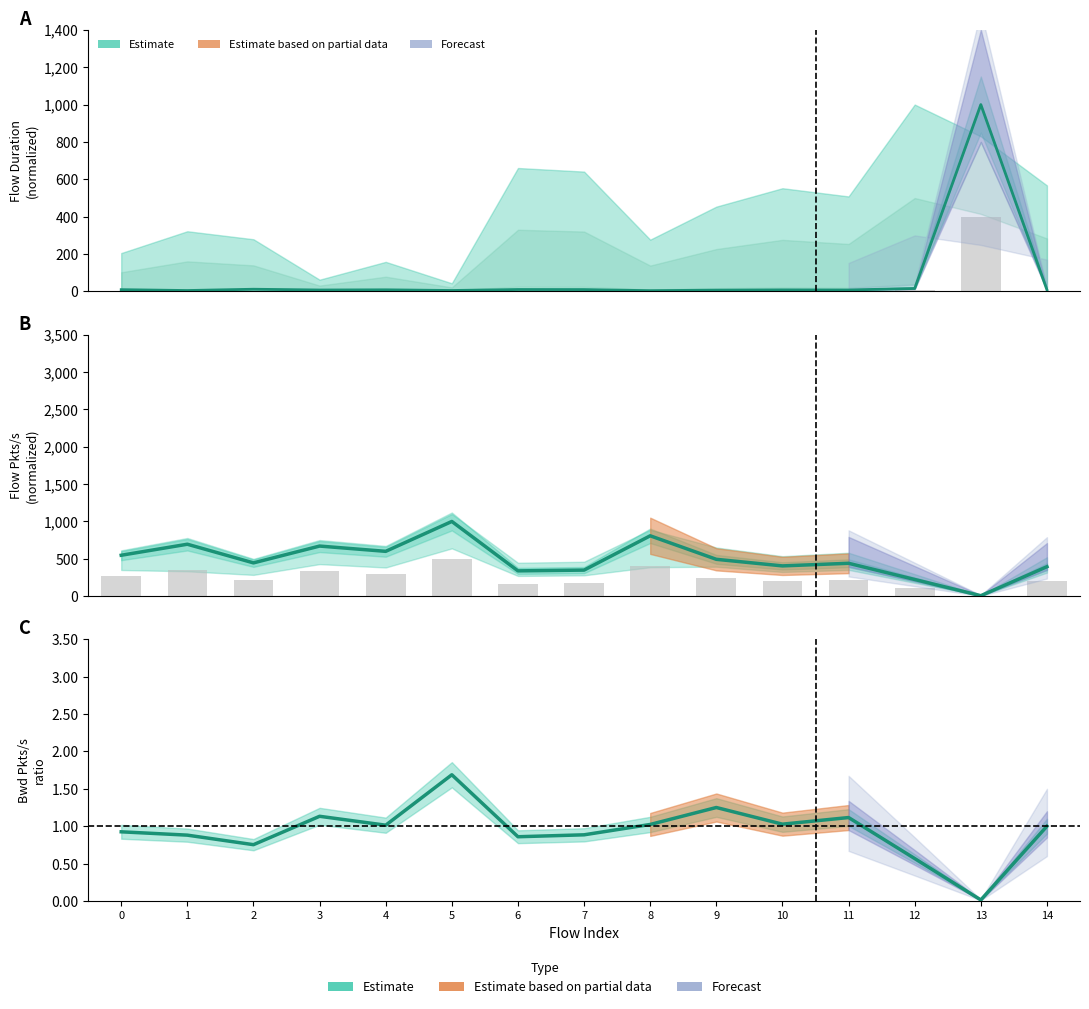

Between 7 and 6, which is larger?

6